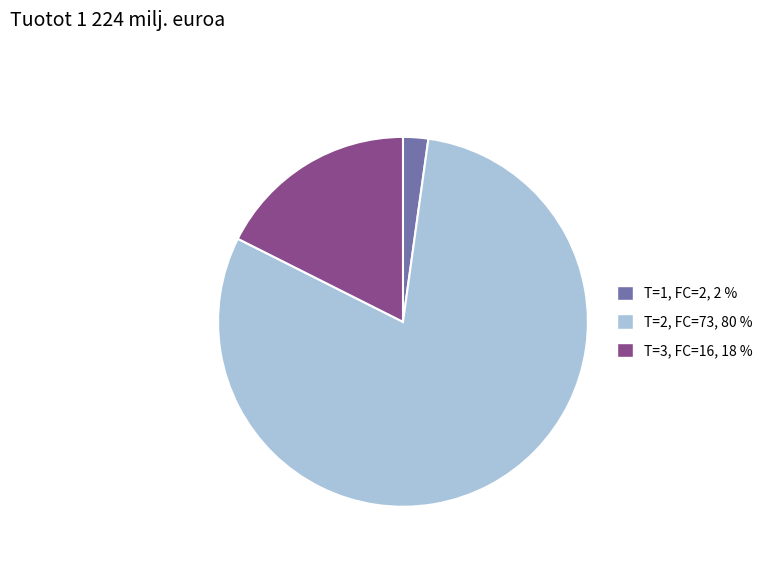

Does any single category account for the majority?

Yes